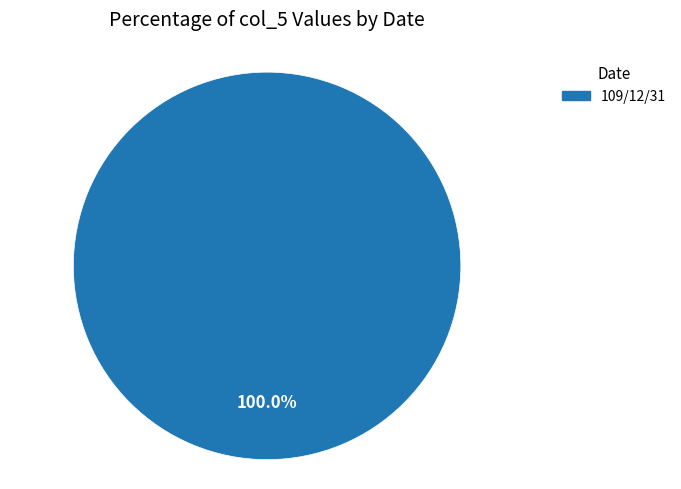

Which slice represents more than half of the pie?

109/12/31